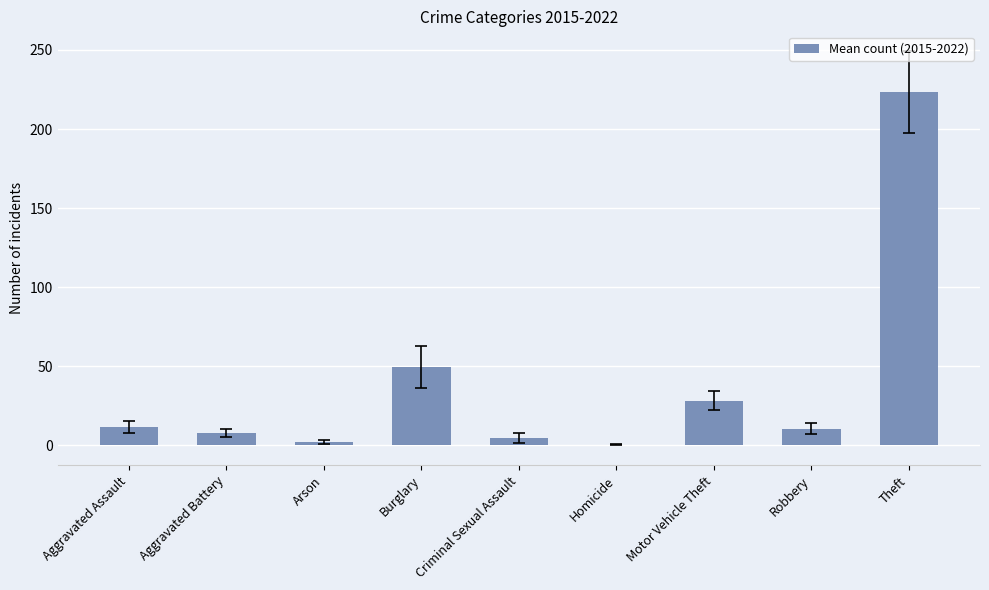

Which label corresponds to the largest value in the chart?

Theft